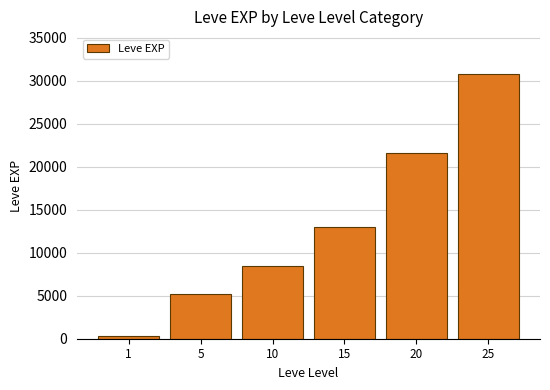

What is the difference between the values at 5 and 10?

3210